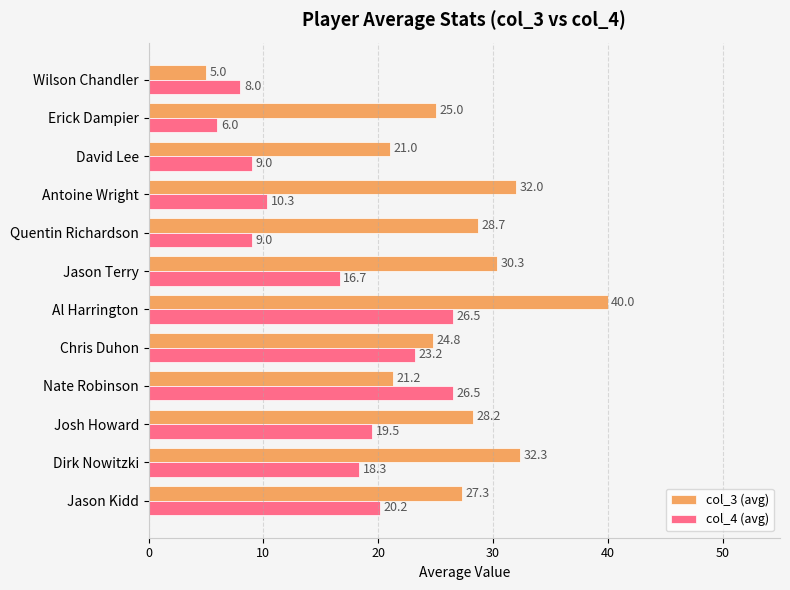

Is it true that col_4 (avg) equals 6.0 at Erick Dampier?

True